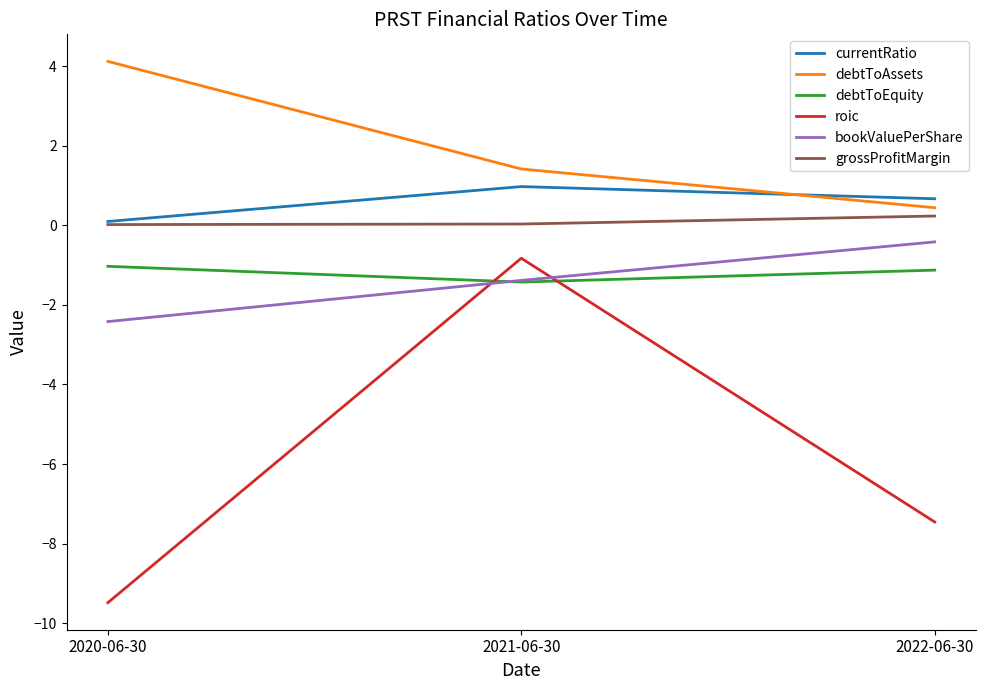

Rank the series by their maximum value, from lowest to highest.

debtToEquity, roic, bookValuePerShare, grossProfitMargin, currentRatio, debtToAssets